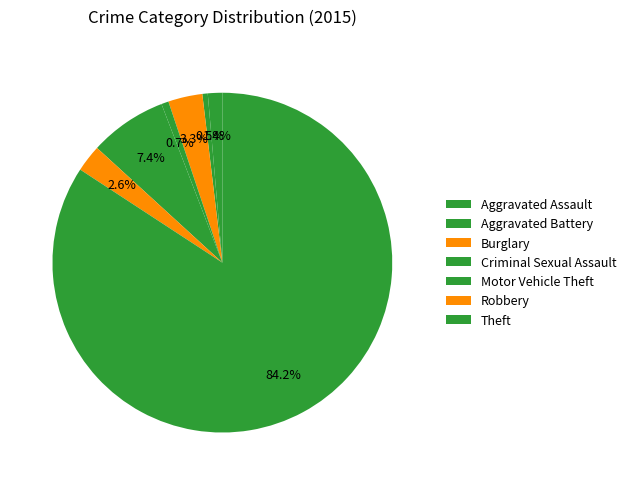

Is it true that Robbery is 1% of the pie?

False